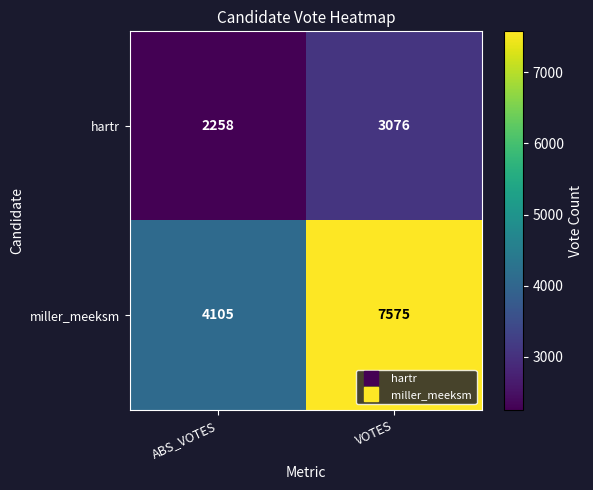

What is the average value of the miller_meeksm series?

5840